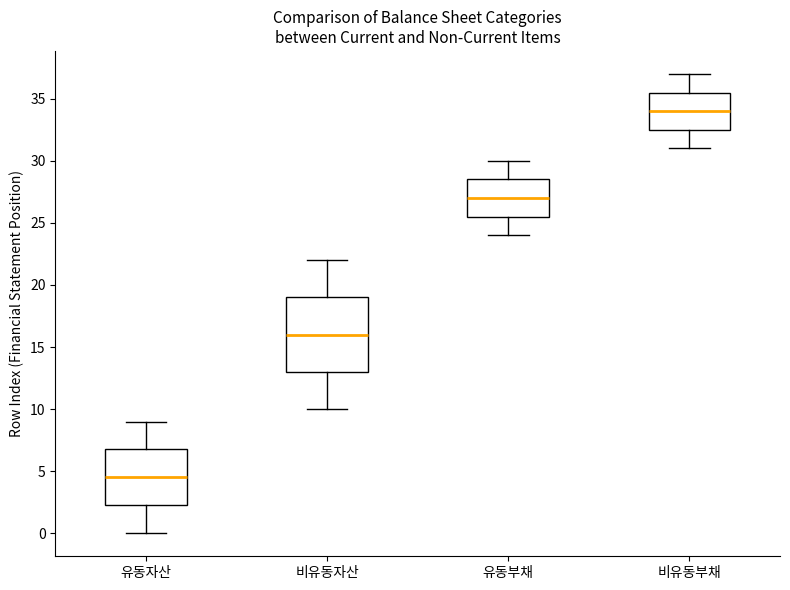

Which box has the highest median line?

비유동부채